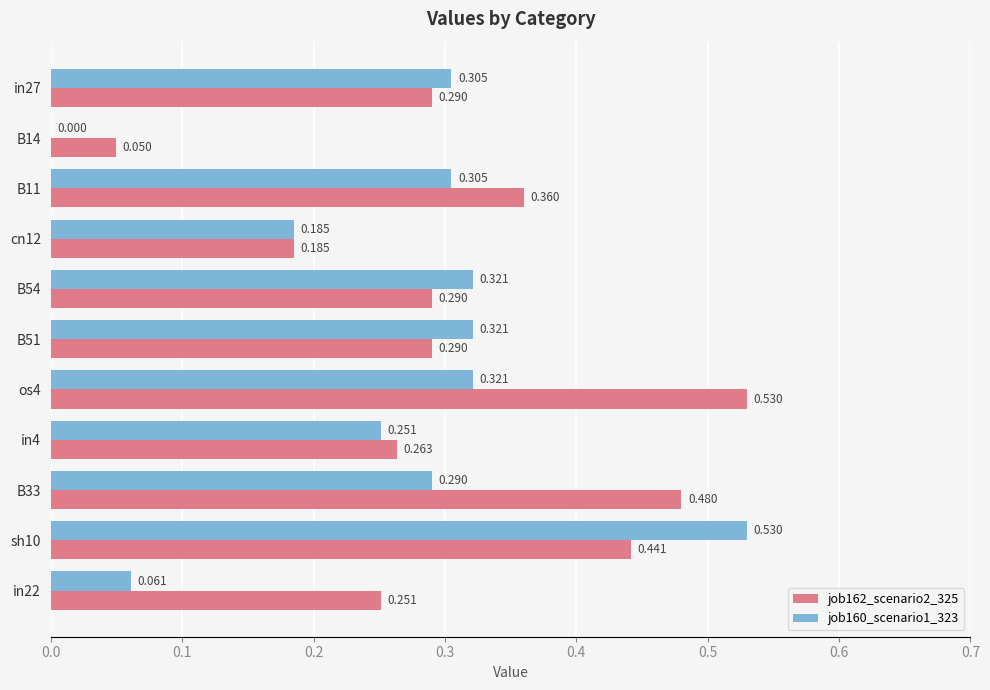

Is the value of job160_scenario1_323 at os4 greater than the value of job162_scenario2_325 at in27?

Yes